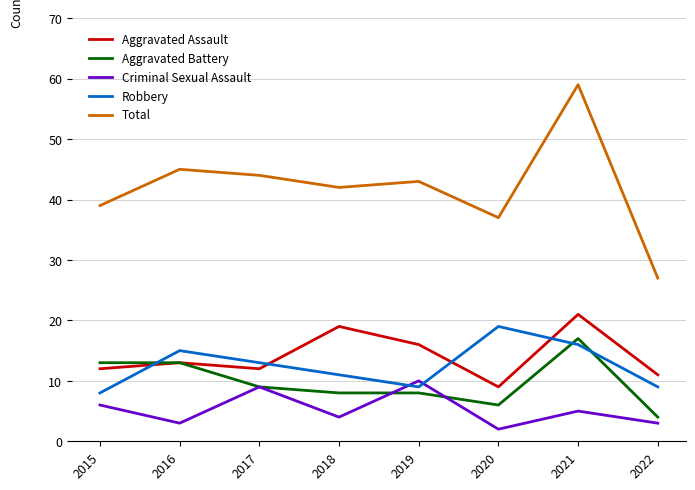

What is the difference between the maximum and minimum values in the Aggravated Battery series?

13